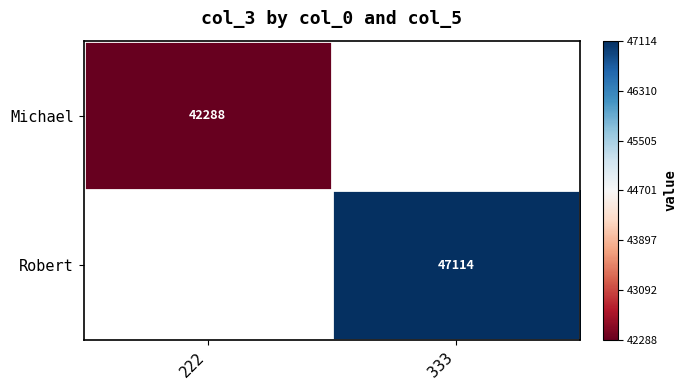

At how many categories does at least one series exceed 47072?

1